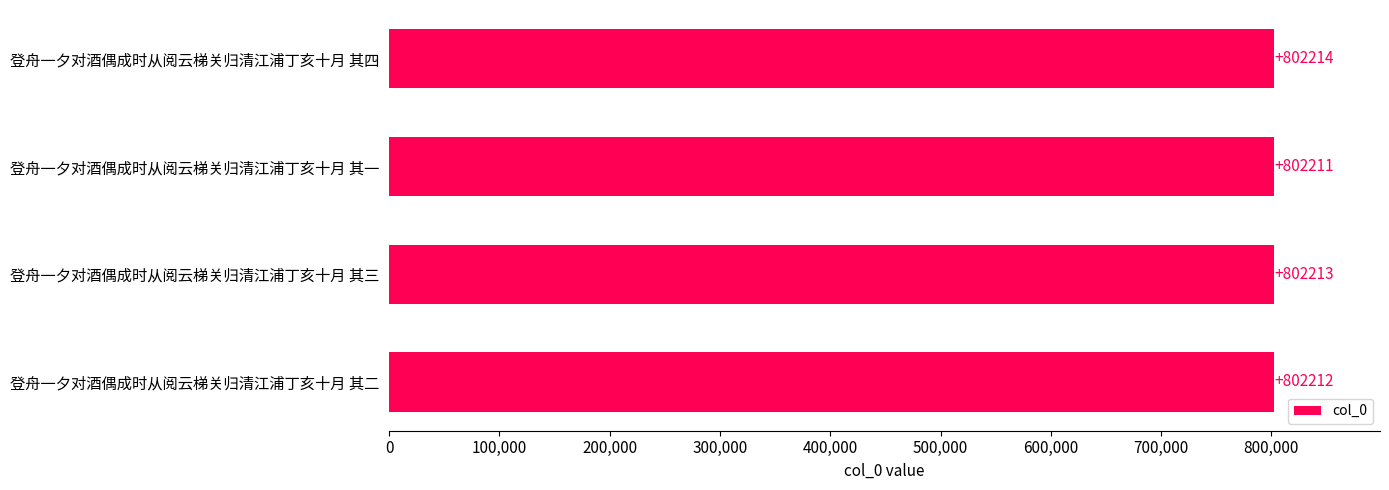

List the labels in order of value, largest first.

登舟一夕对酒偶成时从阅云梯关归清江浦丁亥十月 其四, 登舟一夕对酒偶成时从阅云梯关归清江浦丁亥十月 其三, 登舟一夕对酒偶成时从阅云梯关归清江浦丁亥十月 其二, 登舟一夕对酒偶成时从阅云梯关归清江浦丁亥十月 其一